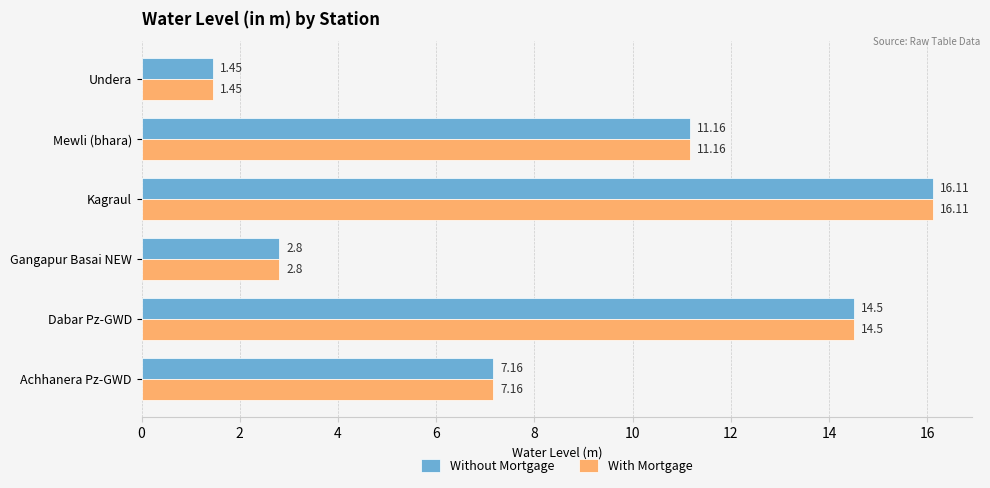

Which category has the highest value across all series?

Kagraul